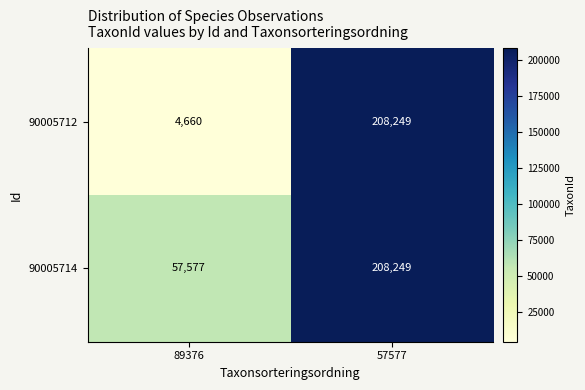

Reading left to right, list all the values displayed in this chart.

90005712: 4660	208249
90005714: 57577	208249